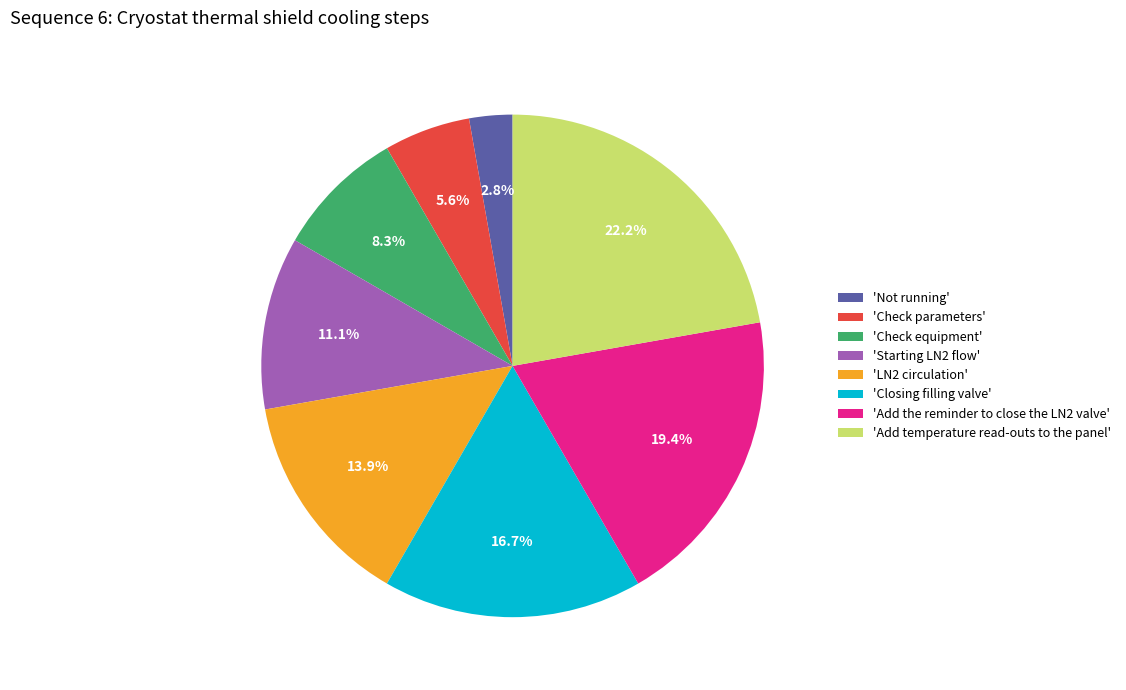

Combined, do 'Add the reminder to close the LN2 valve' and 'Add temperature read-outs to the panel' account for over 50%?

No